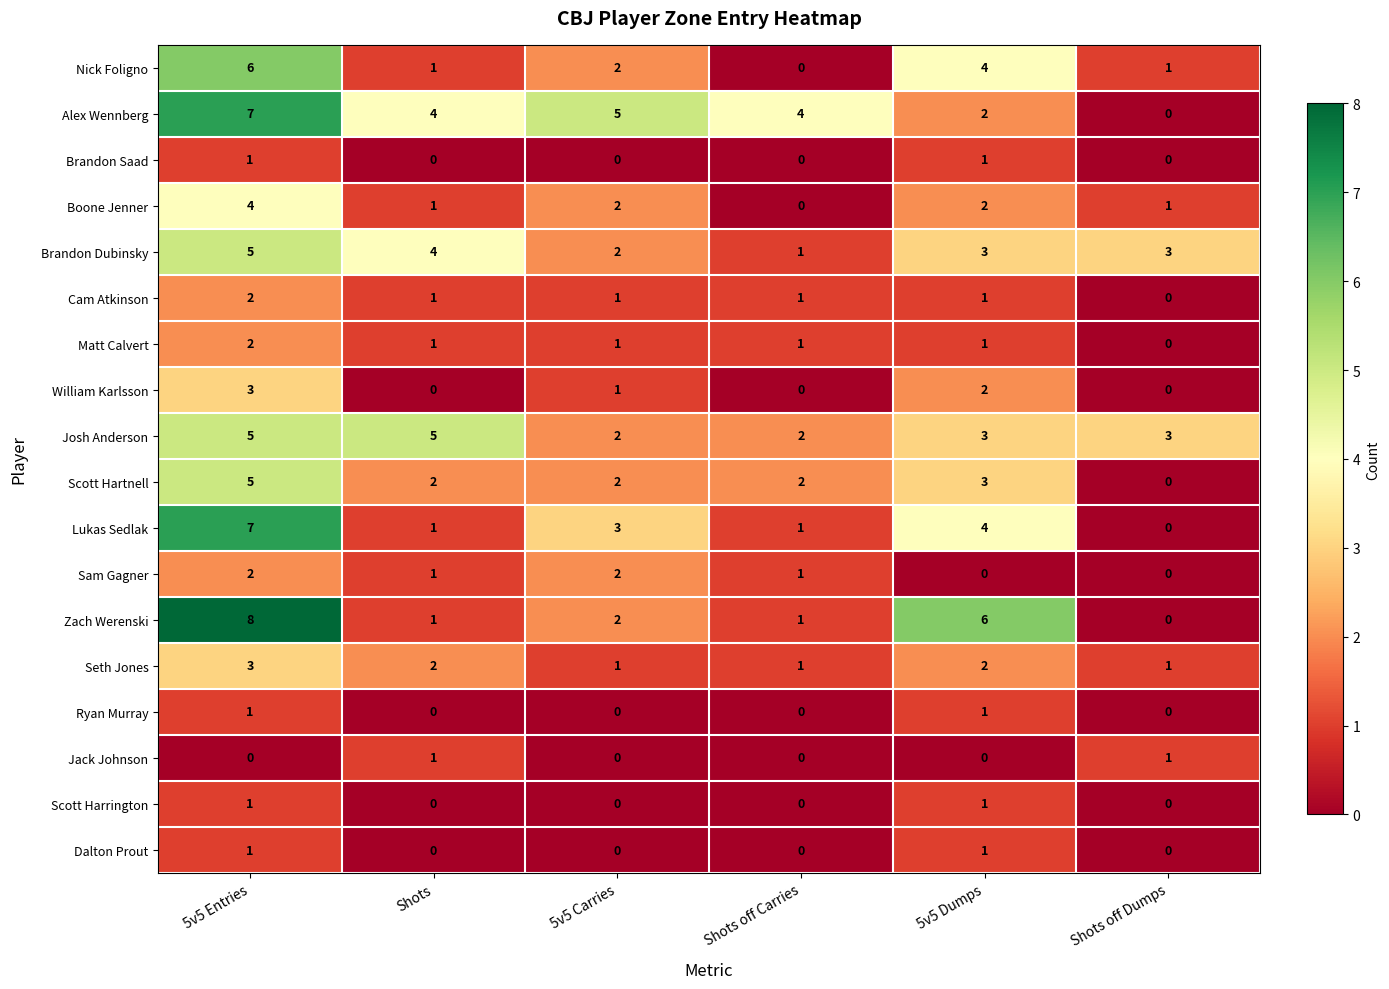

What is the spread (max minus min) of values at 5v5 Carries?

5